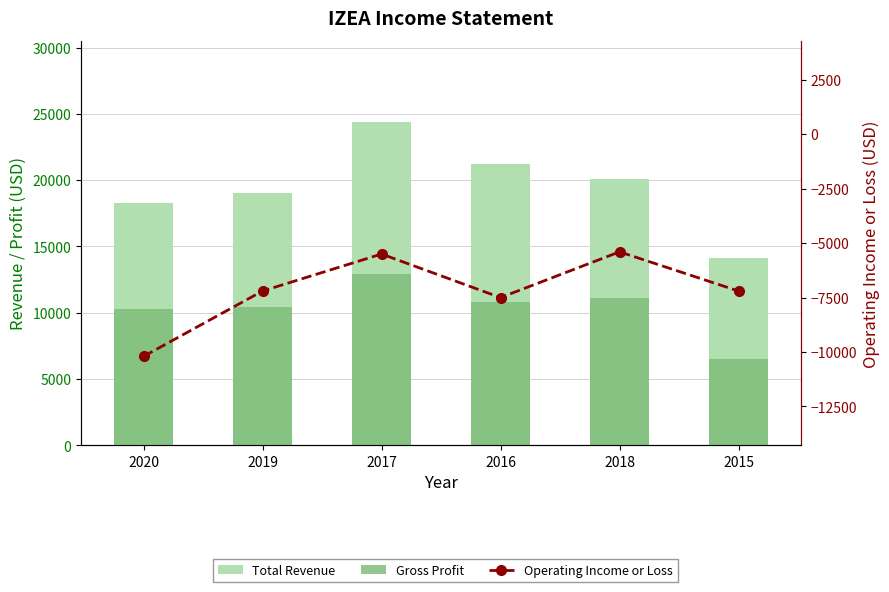

Which series changed the most between 2019 and 2018?

Operating Income or Loss